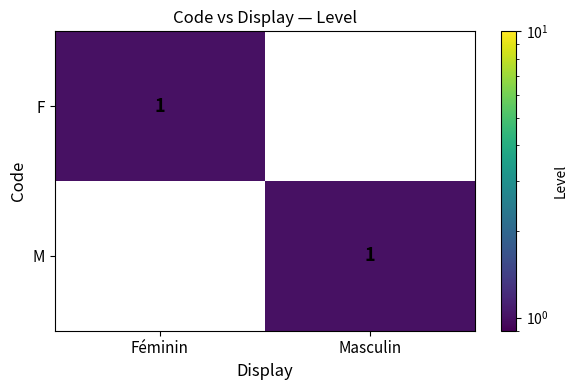

At how many categories does at least one series exceed 0?

2